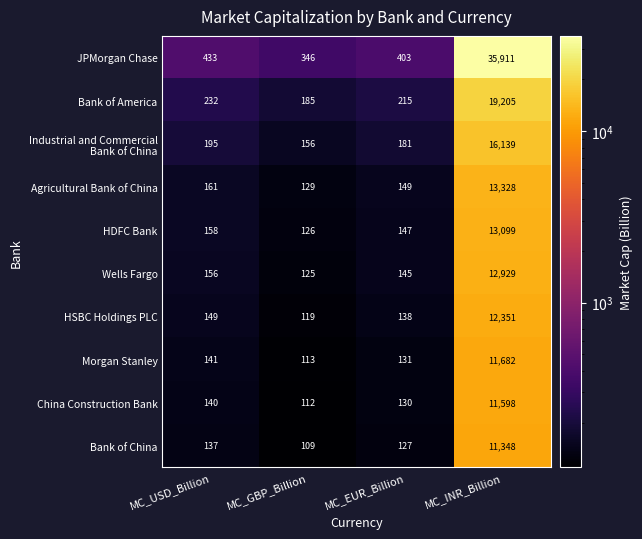

Which category has the lowest value in the Wells Fargo series?

MC_GBP_Billion